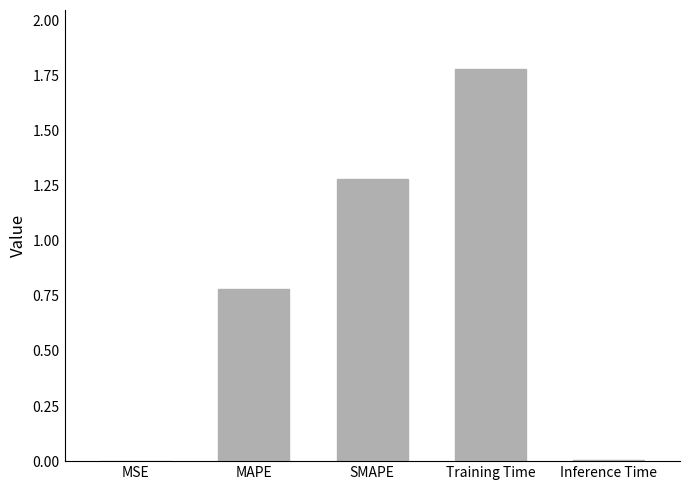

Between SMAPE and Inference Time, which is larger?

SMAPE